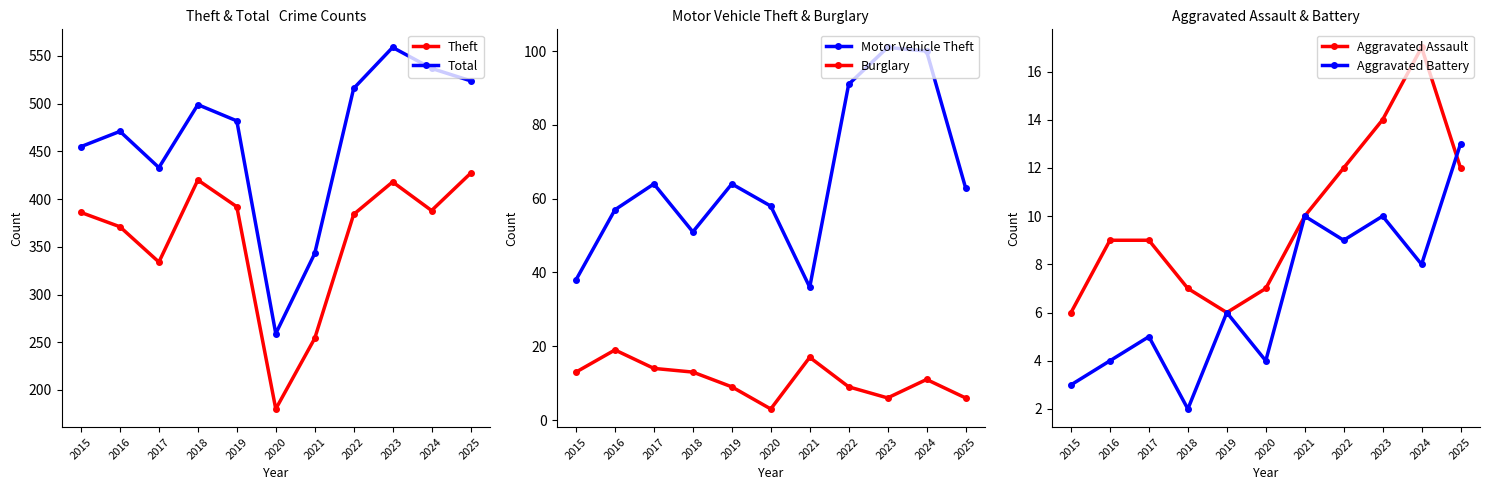

Reading left to right, what are all the values shown in this chart?

Theft: 2015=386	2016=371	2017=334	2018=420	2019=392	2020=180	2021=254	2022=384	2023=418	2024=388	2025=427
Total: 2015=455	2016=471	2017=433	2018=499	2019=482	2020=259	2021=343	2022=516	2023=559	2024=537	2025=524
Motor Vehicle Theft: 2015=38	2016=57	2017=64	2018=51	2019=64	2020=58	2021=36	2022=91	2023=101	2024=100	2025=63
Burglary: 2015=13	2016=19	2017=14	2018=13	2019=9	2020=3	2021=17	2022=9	2023=6	2024=11	2025=6
Aggravated Assault: 2015=6	2016=9	2017=9	2018=7	2019=6	2020=7	2021=10	2022=12	2023=14	2024=17	2025=12
Aggravated Battery: 2015=3	2016=4	2017=5	2018=2	2019=6	2020=4	2021=10	2022=9	2023=10	2024=8	2025=13